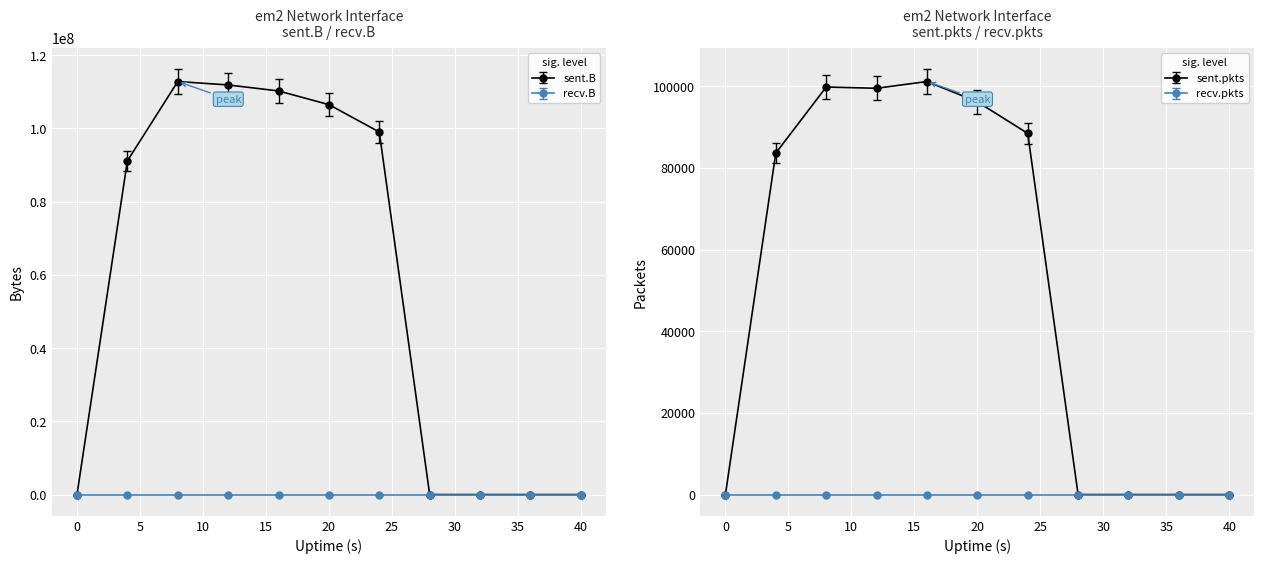

Which has a higher value, 8 or 32?

8